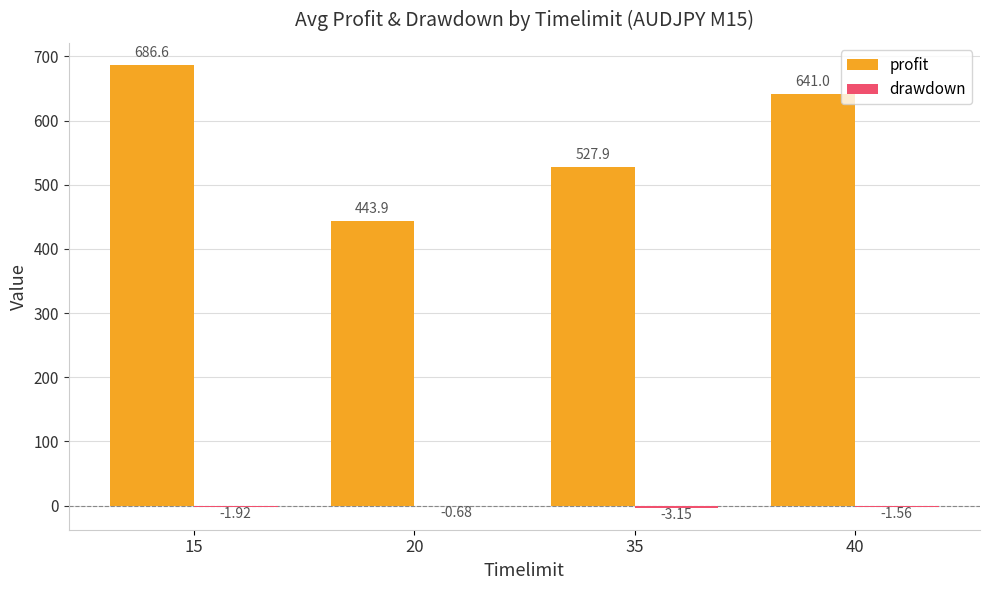

How many categories are shown in the chart?

4